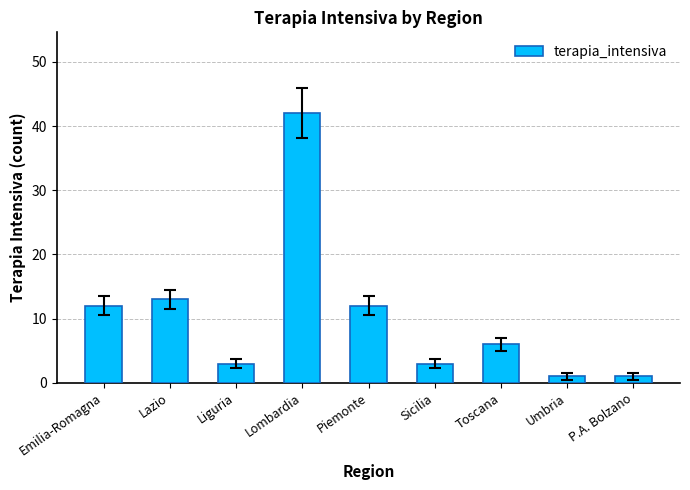

Which has a higher value, Sicilia or Umbria?

Sicilia